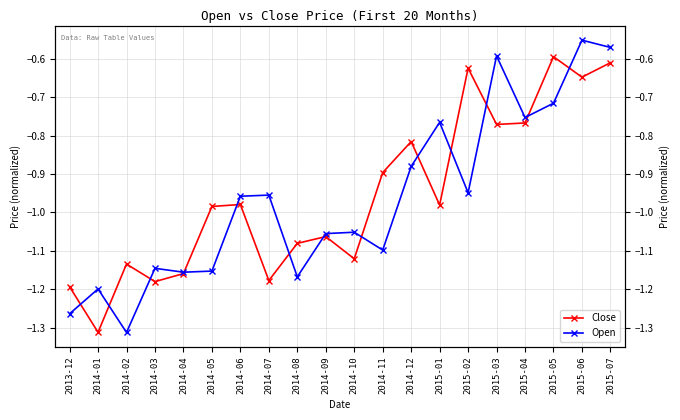

Which series changed the most between 2014-01 and 2015-06?

Close